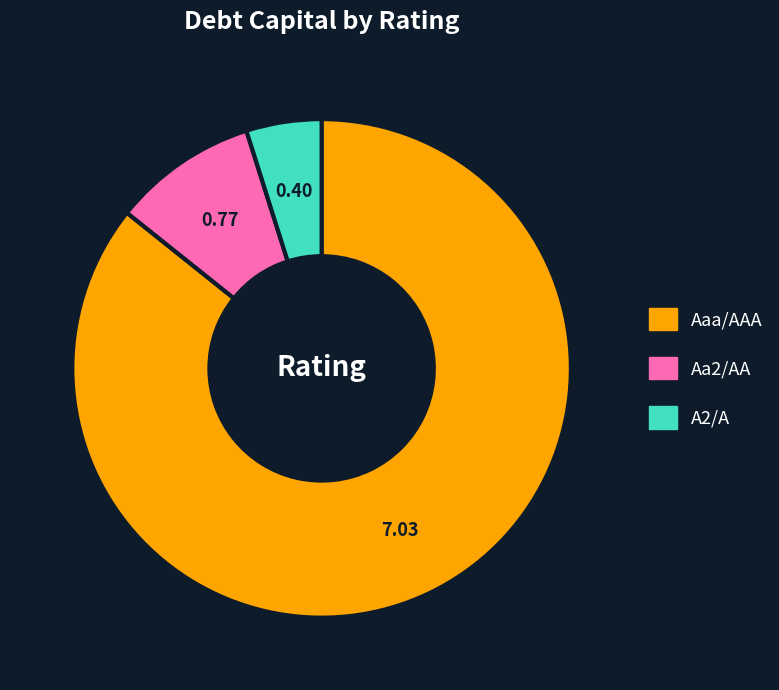

Count the number of slices in the pie.

3